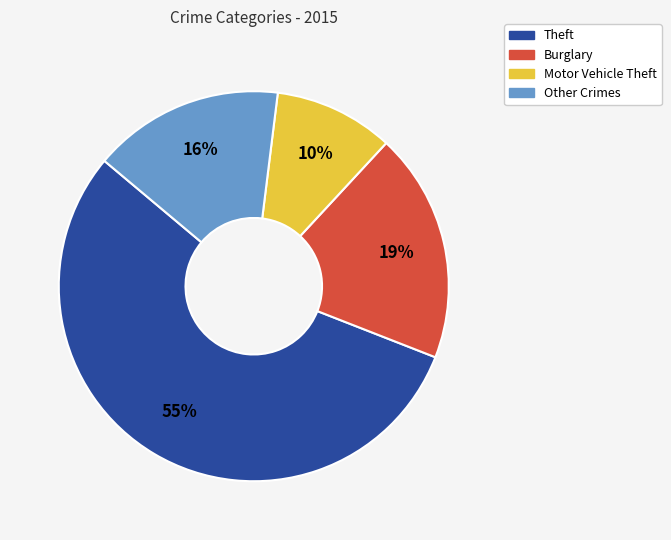

Is there a majority slice in this chart?

Yes